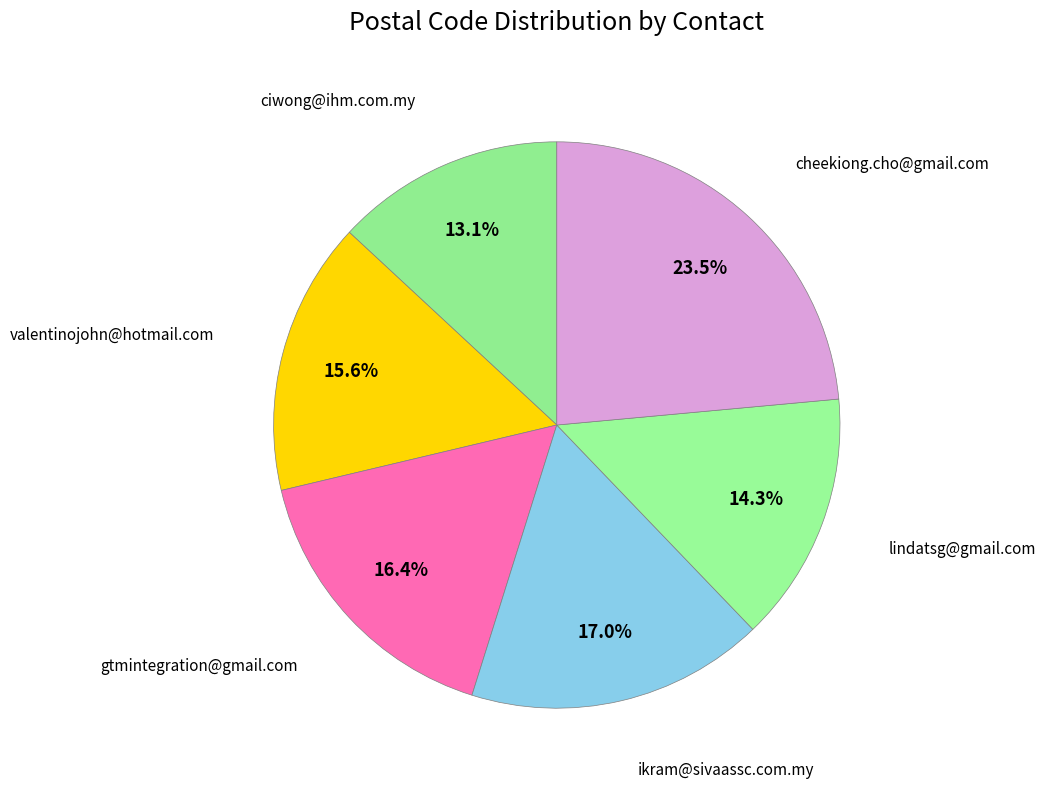

How many slices are in this pie chart?

6